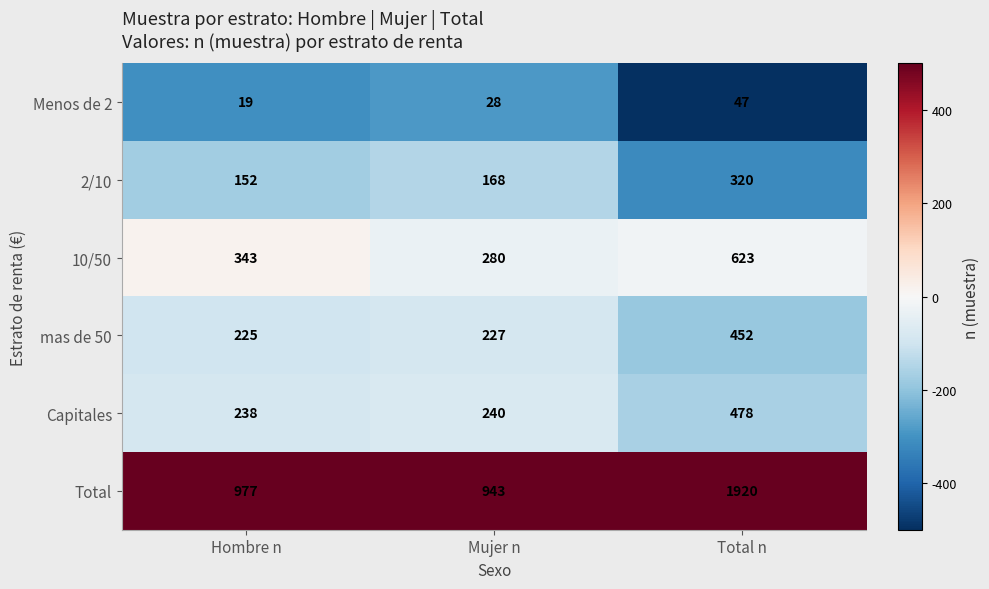

Which series has the largest total across all categories?

Total